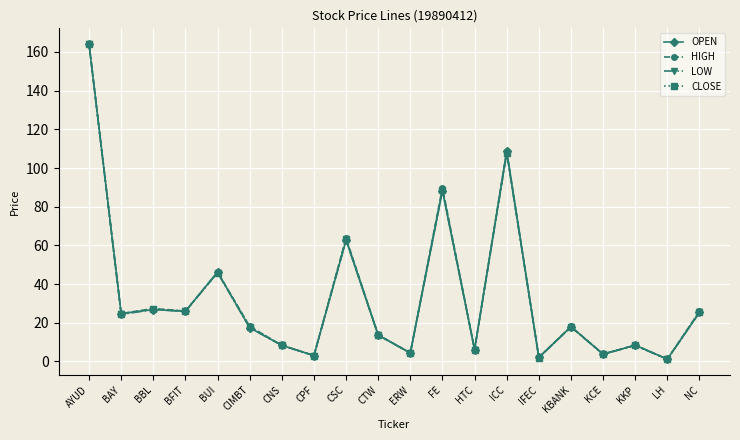

What is the difference between the second highest and second lowest values in the HIGH series?

106.6